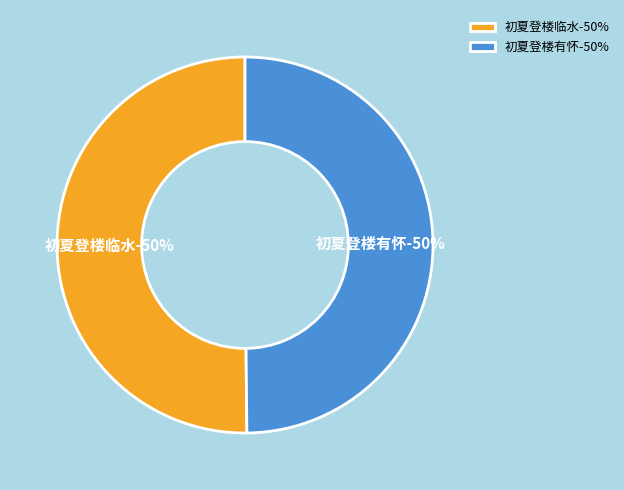

To the nearest percent, what portion does 初夏登楼临水 represent?

50%